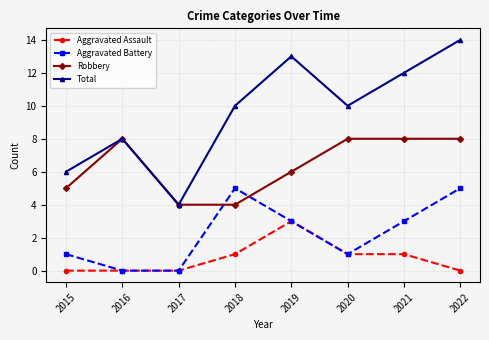

What is the difference between the maximum and minimum values in the Total series?

10